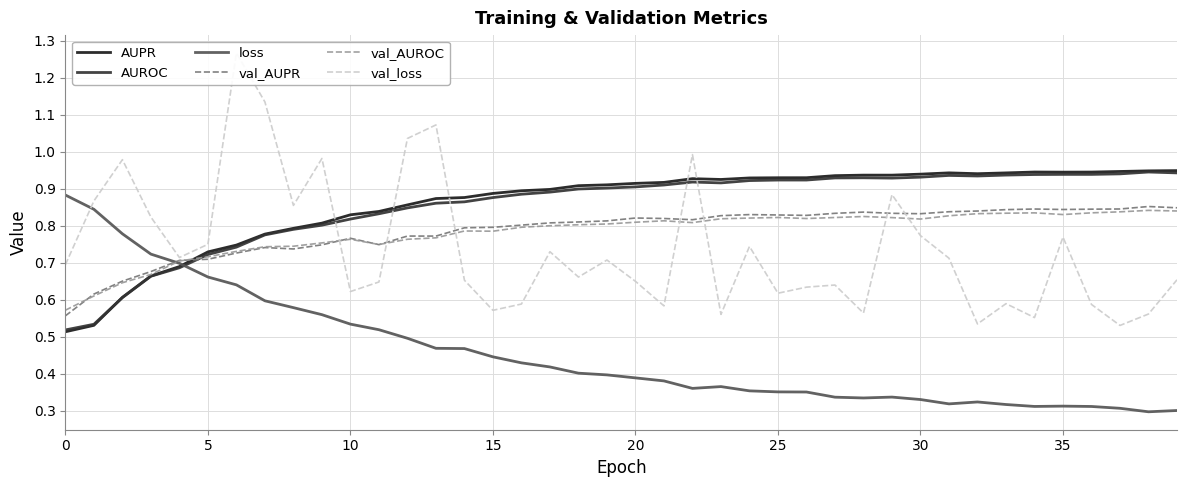

The AUPR series shows 0.3 at 15. True or false?

False